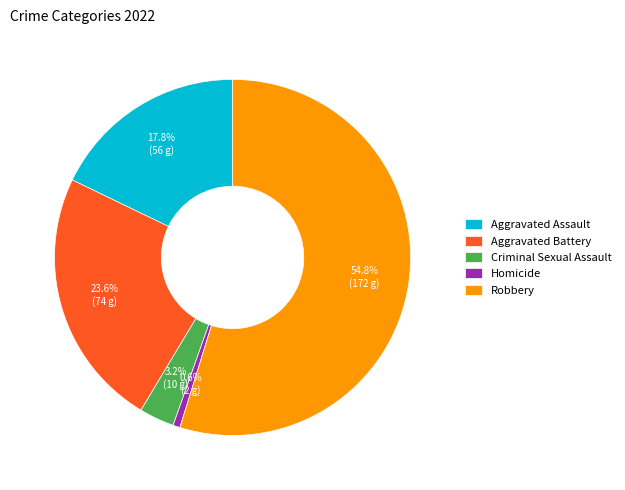

Which has a higher value, Robbery or Homicide?

Robbery